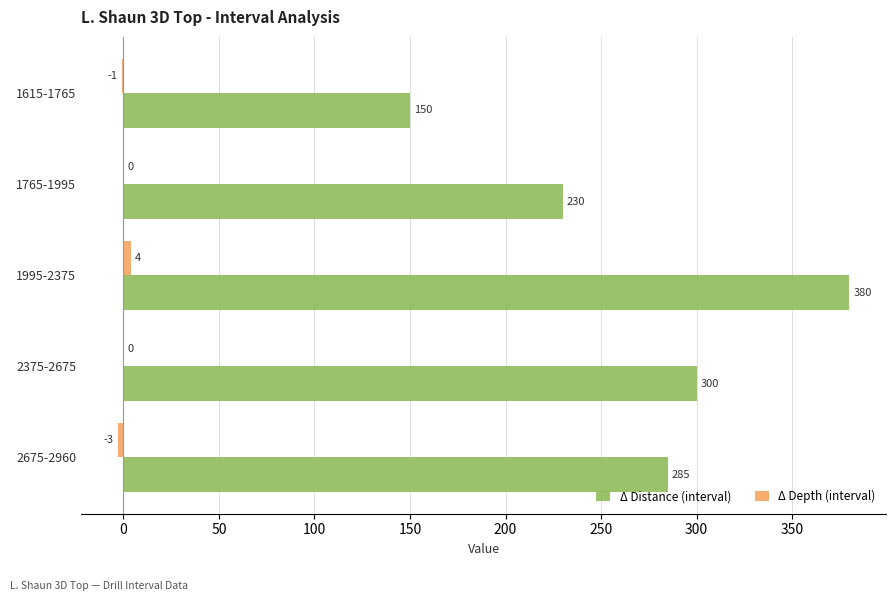

At which label is Δ Distance (interval) closest to 265?

2675-2960